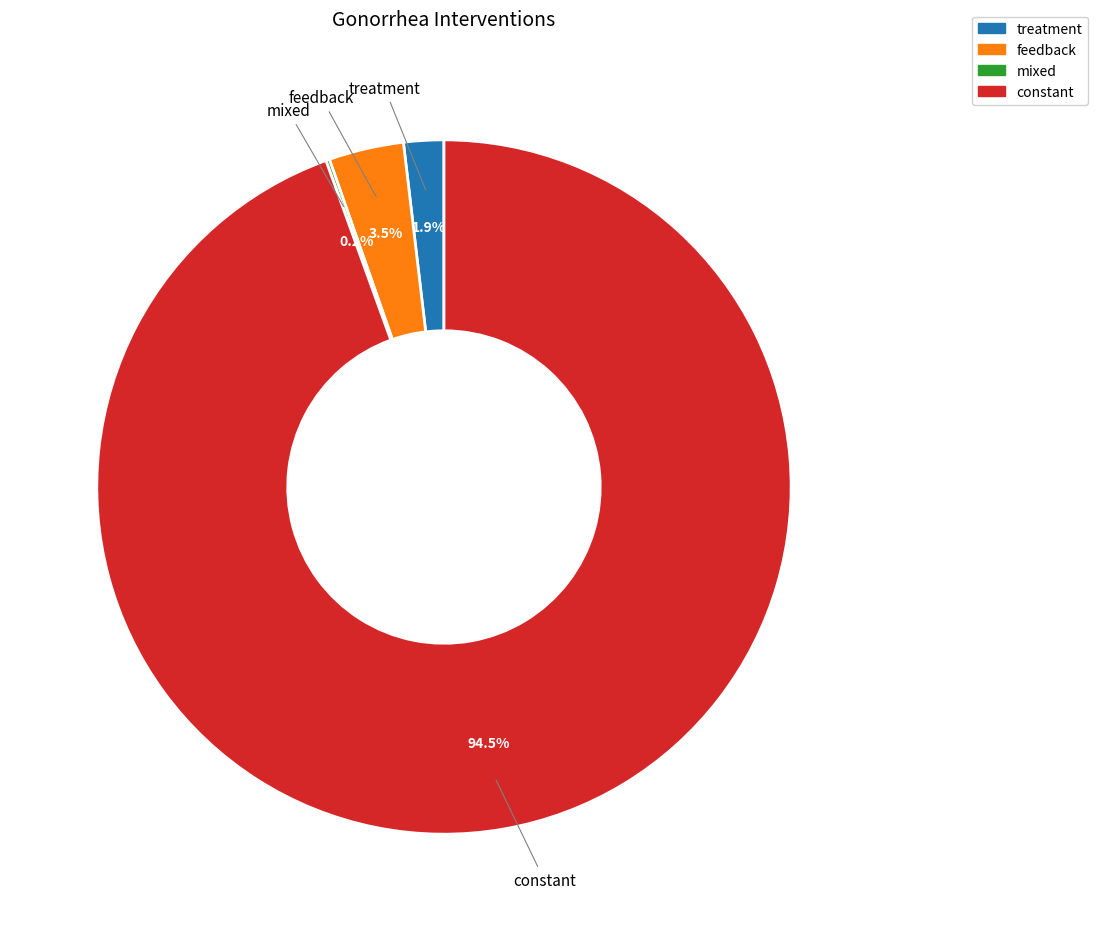

Is the sum of constant and treatment greater than half?

Yes